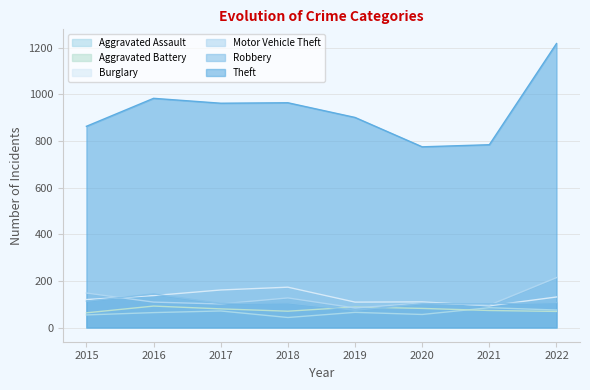

What is the difference between the highest and lowest values at 2019?

836